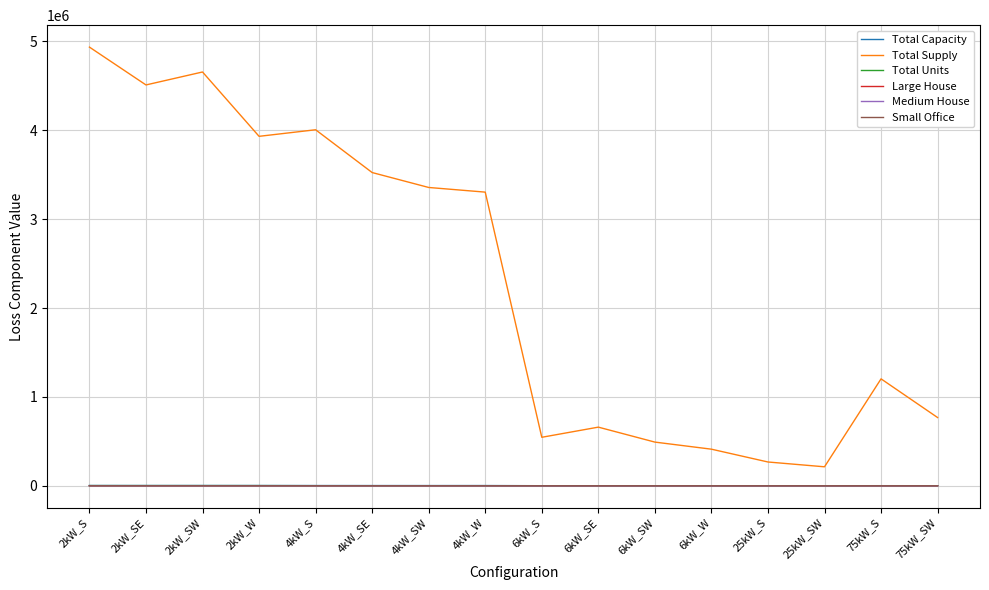

Which series has the widest spread of values?

Total Supply